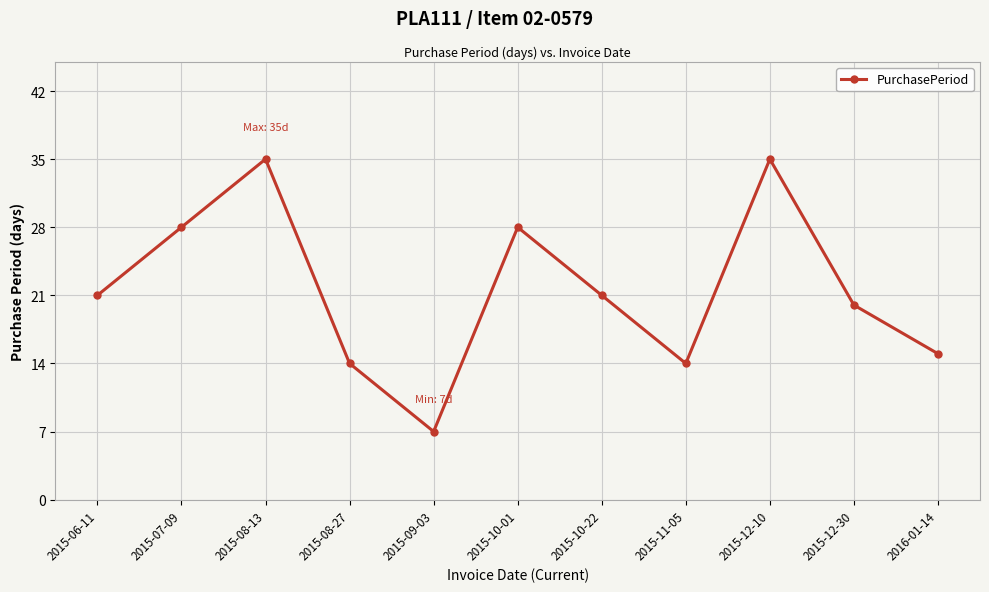

What is the label of the 1st point from the right?

2016-01-14